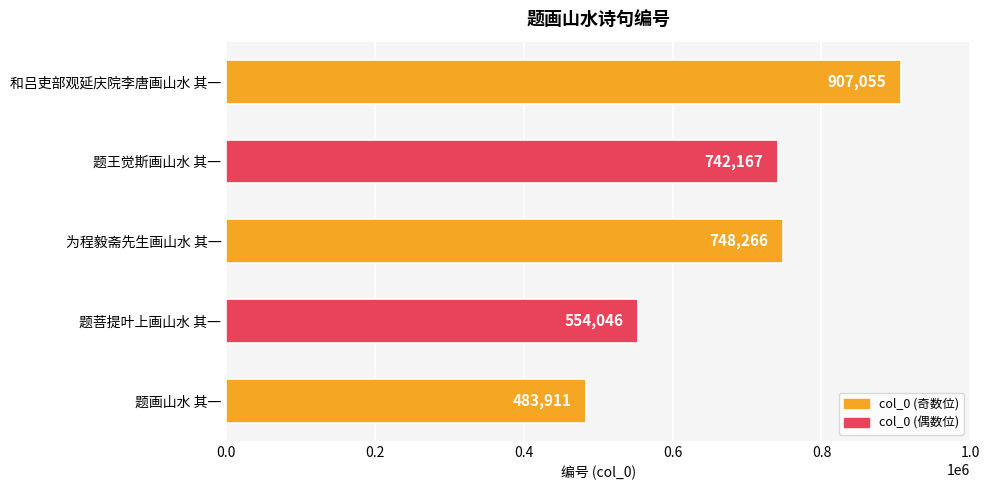

How many series are shown in this chart?

1